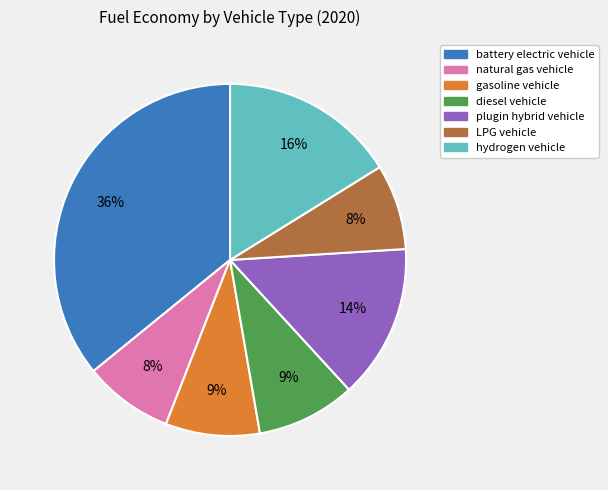

Does hydrogen vehicle account for over 50% of the chart?

No